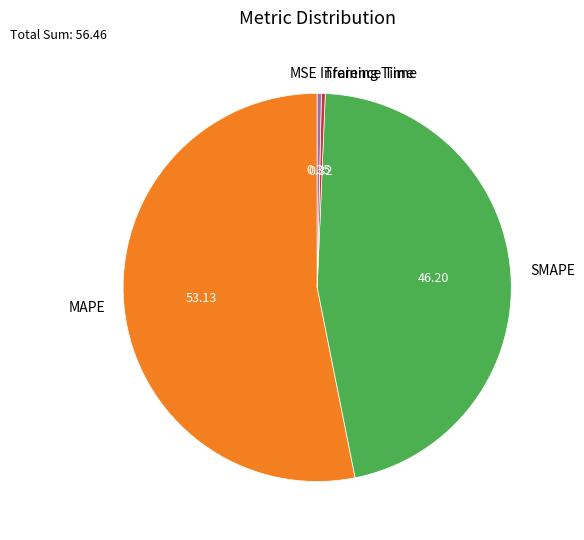

Is the sum of Training Time and Inference Time greater than half?

No